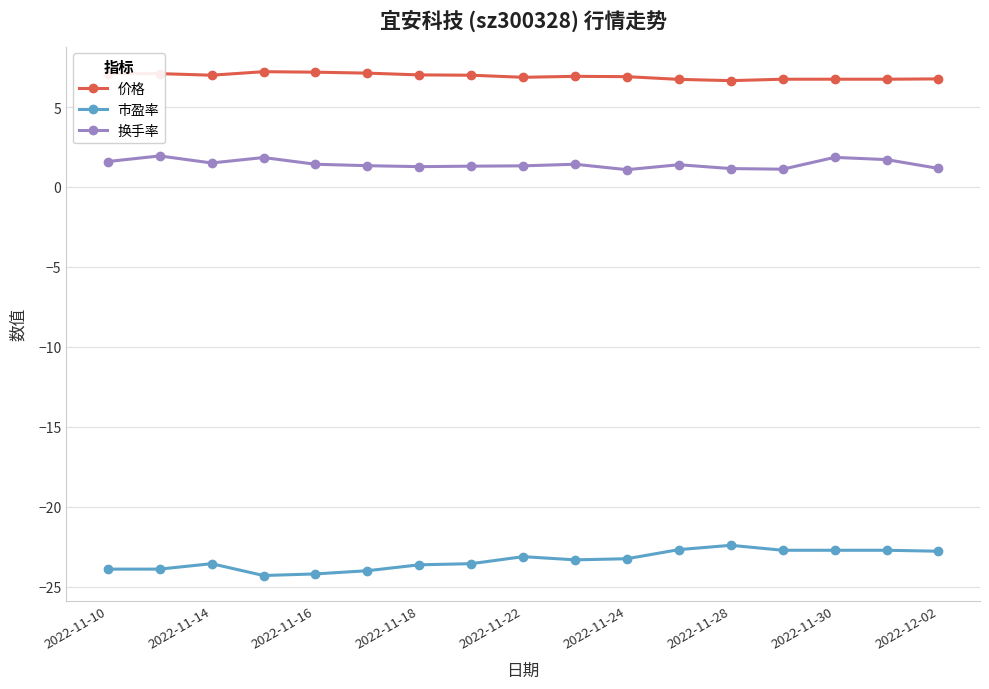

Which series has the largest total across all categories?

价格